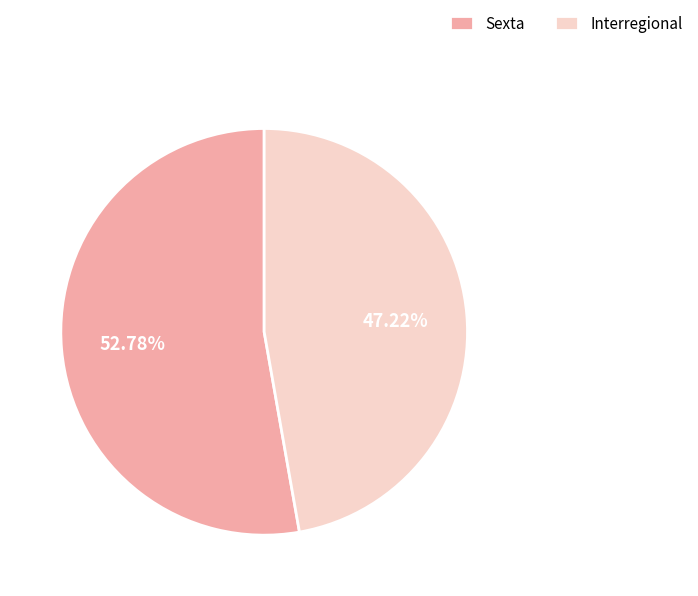

What is the majority slice?

Sexta